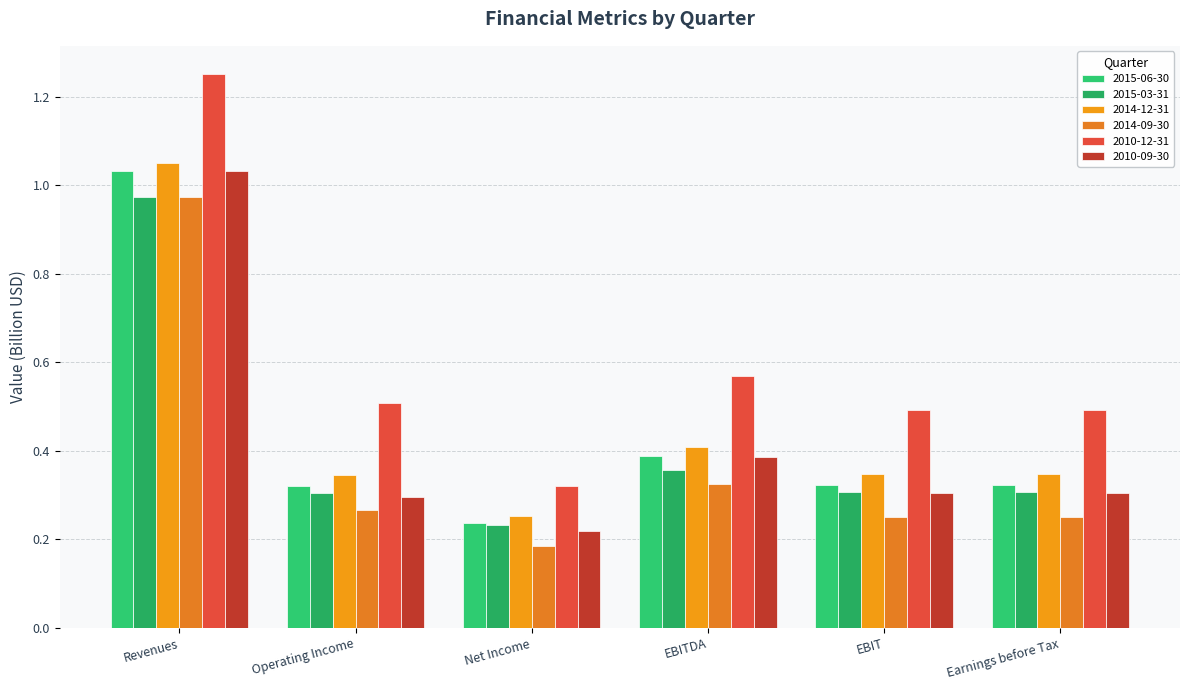

Rank the series by their maximum value, from highest to lowest.

2010-12-31, 2014-12-31, 2010-09-30, 2015-06-30, 2015-03-31, 2014-09-30